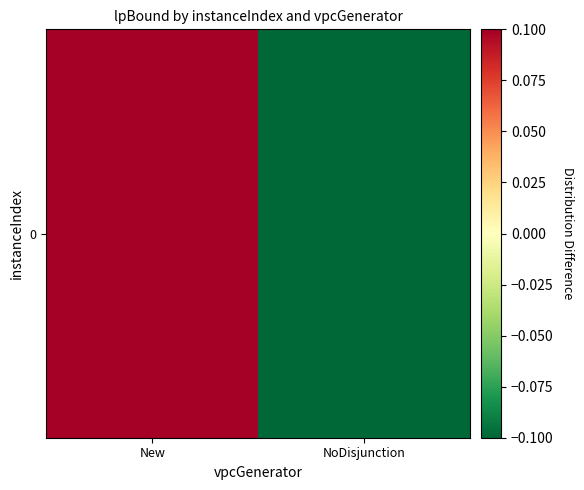

Reading left to right, extract all data points from this chart.

New=0.1	NoDisjunction=-0.1